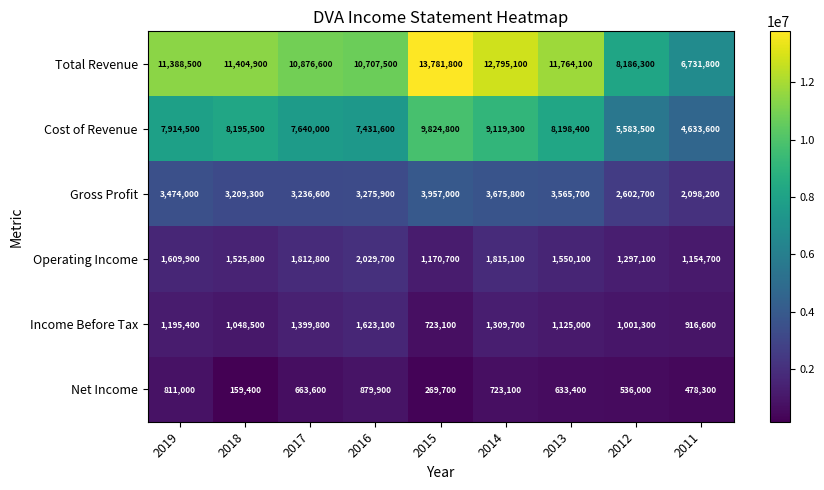

Which series has the widest spread of values?

Total Revenue